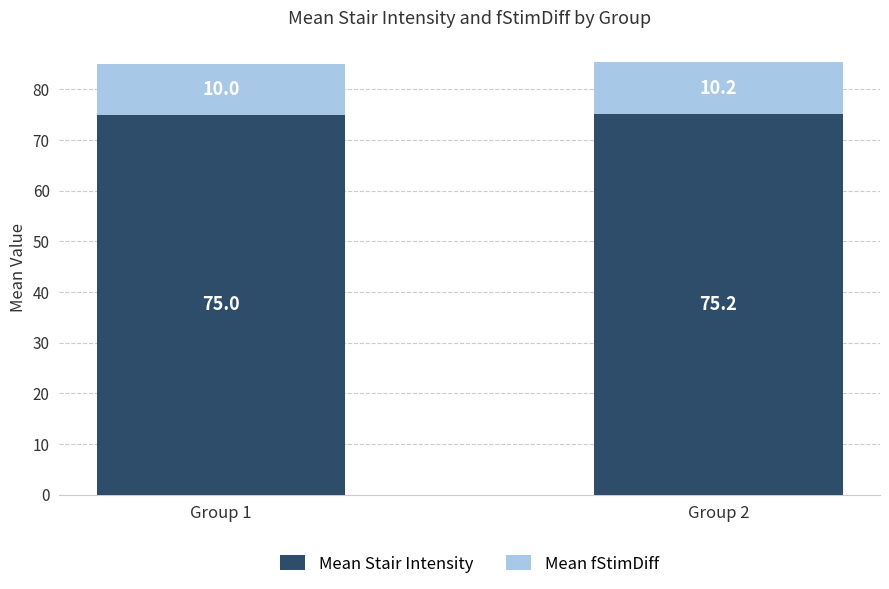

How many data points in Mean Stair Intensity are above 75?

1